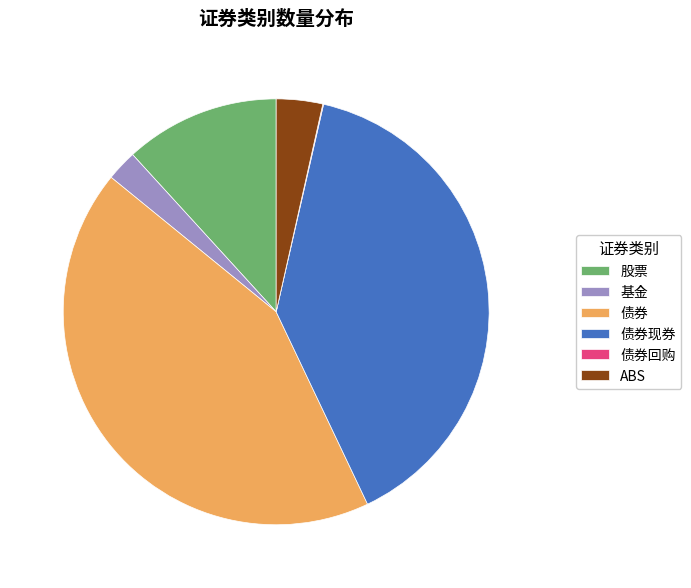

Do 债券现券 and 股票 together represent more than half of the pie?

Yes